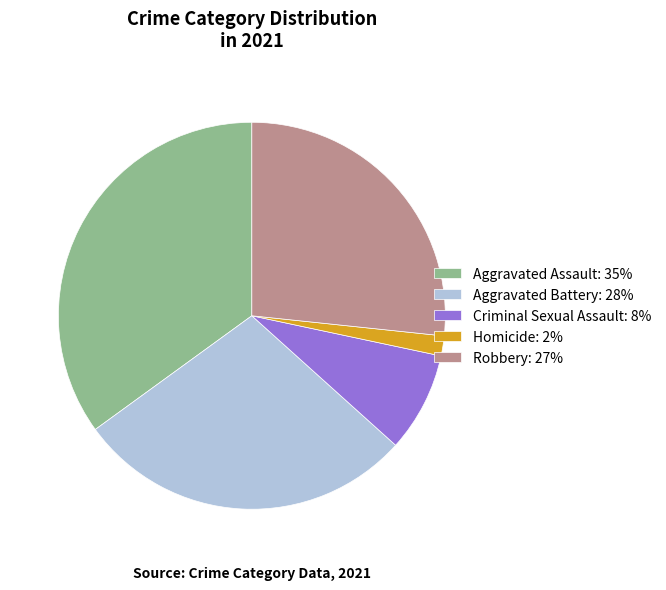

Is the sum of Aggravated Assault: 35% and Criminal Sexual Assault: 8% greater than half?

No